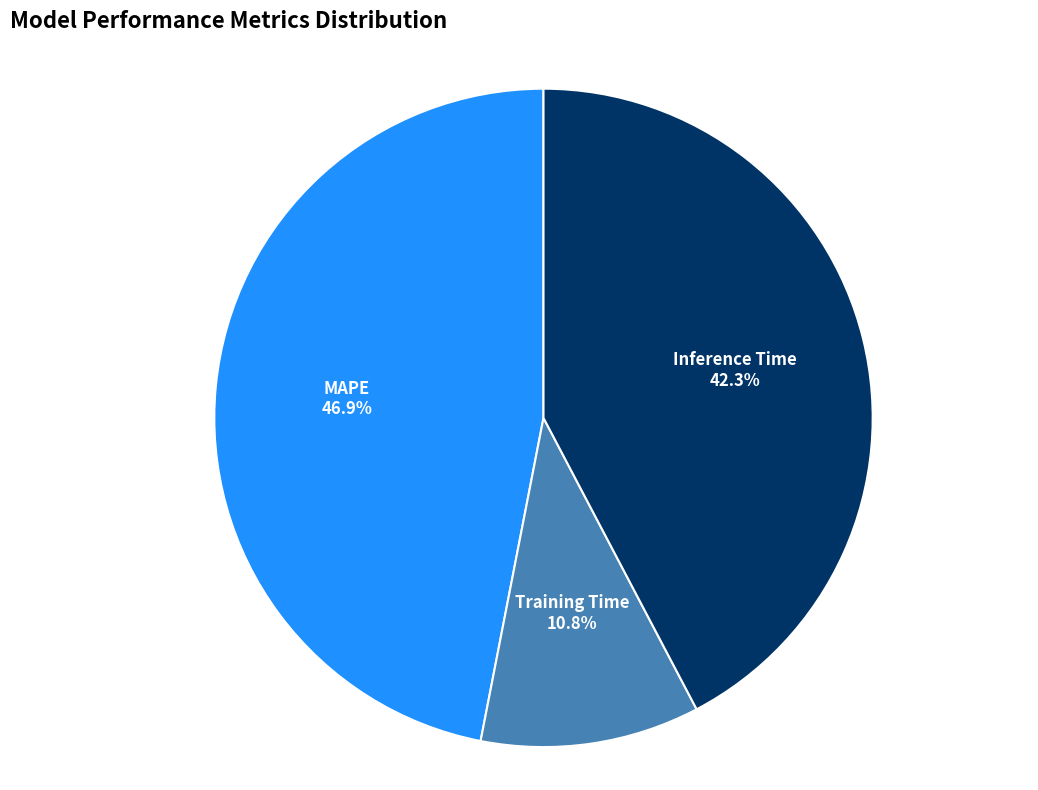

Does any single category account for the majority?

No